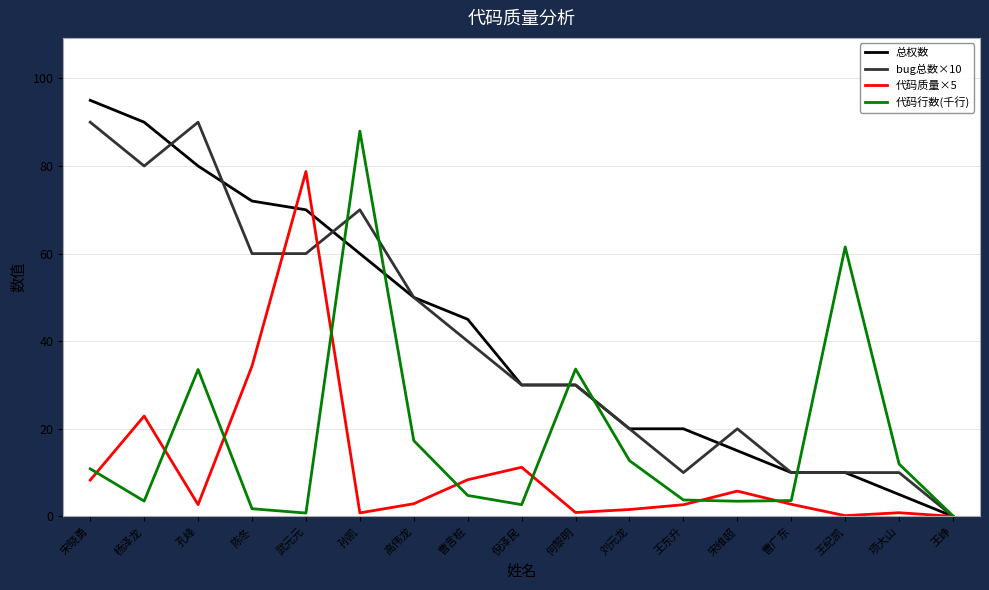

Is the value of bug总数×10 at 孔峰 greater than the value of 代码质量×5 at 王东升?

Yes